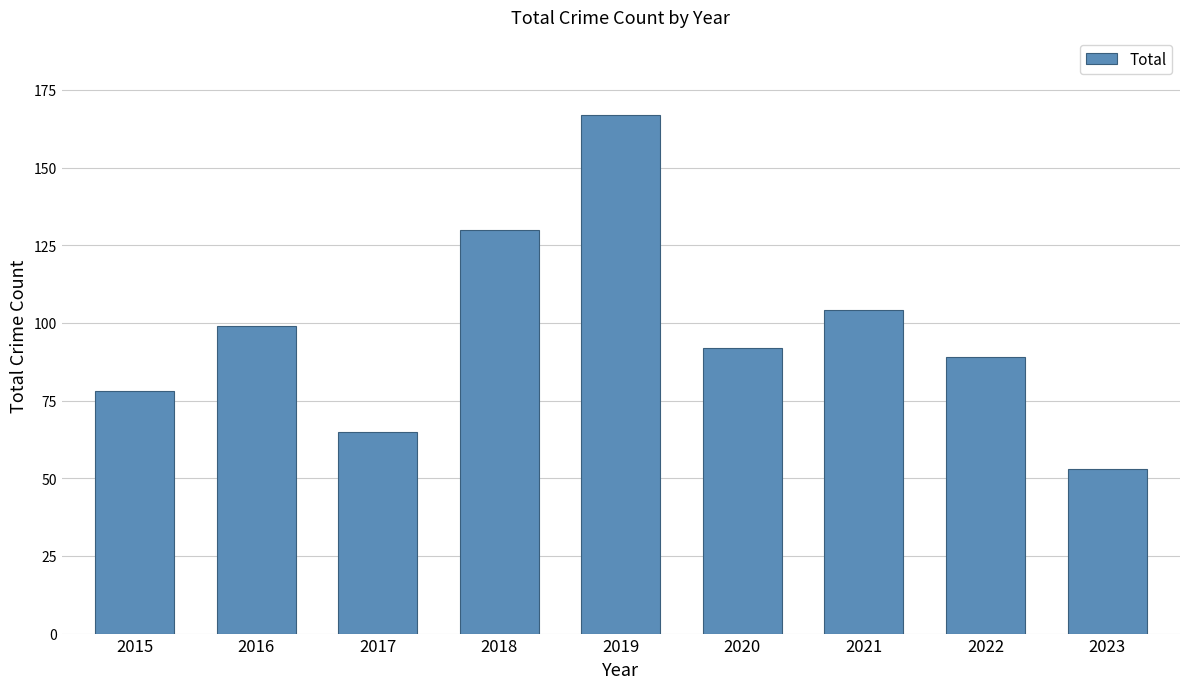

List the labels in order of value, largest first.

2019, 2018, 2021, 2016, 2020, 2022, 2015, 2017, 2023